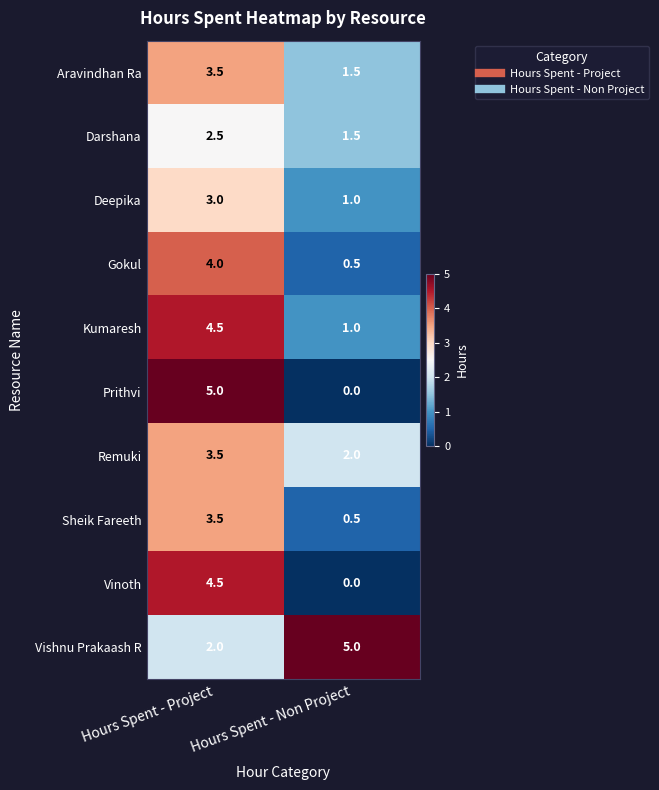

The Vinoth series shows 2.3 at Hours Spent - Project. True or false?

False